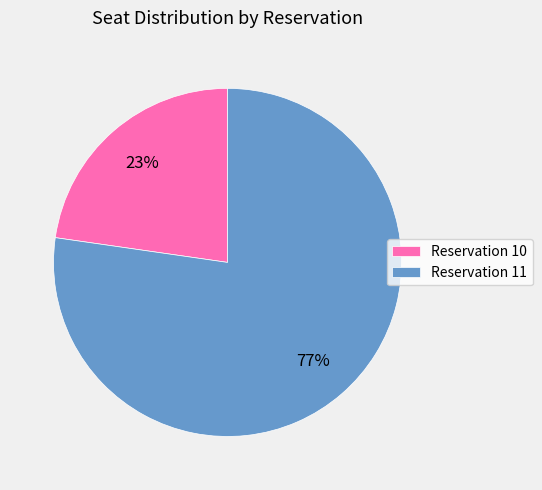

To the nearest percent, what is the average slice percentage?

50%